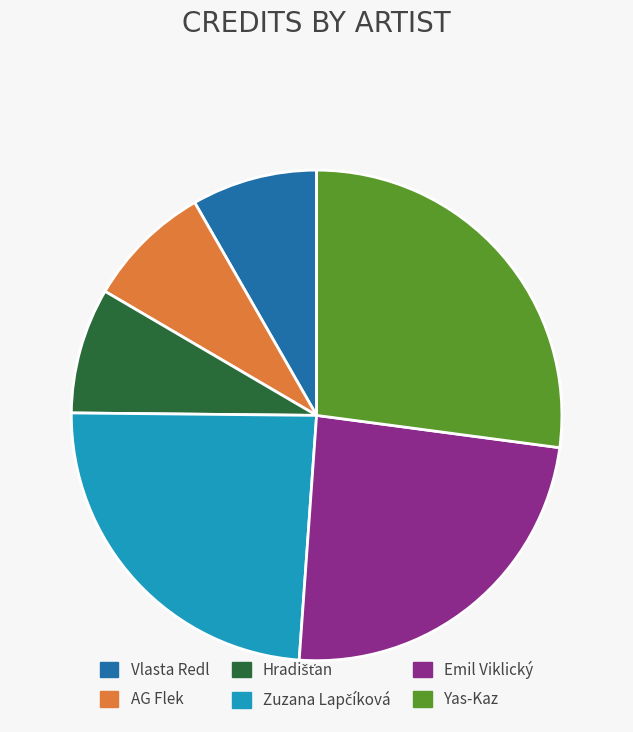

Is there a majority slice in this chart?

No